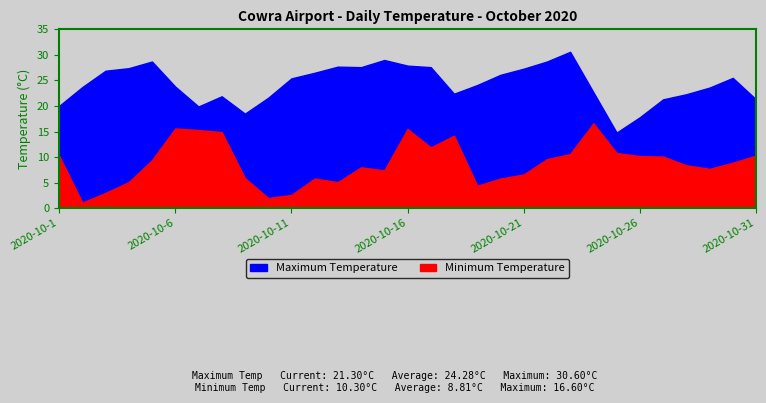

Does the chart have visible grid lines?

No